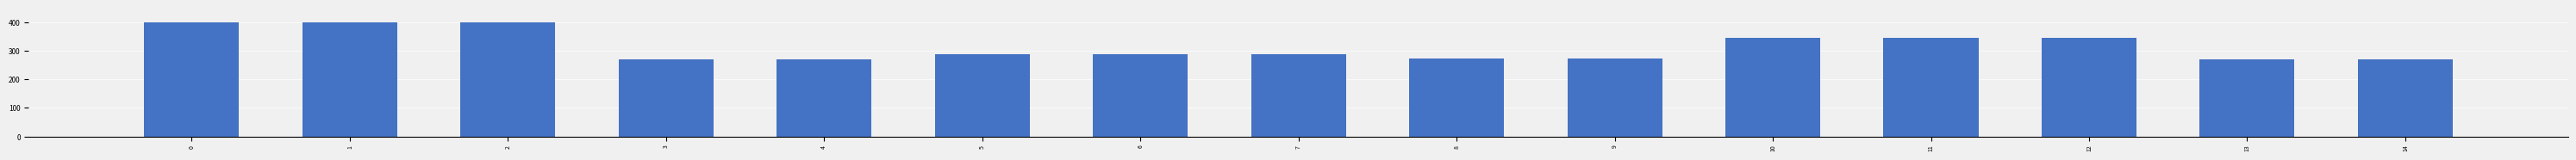

Approximately how many times larger is the value at 1 compared to 0?

1.0